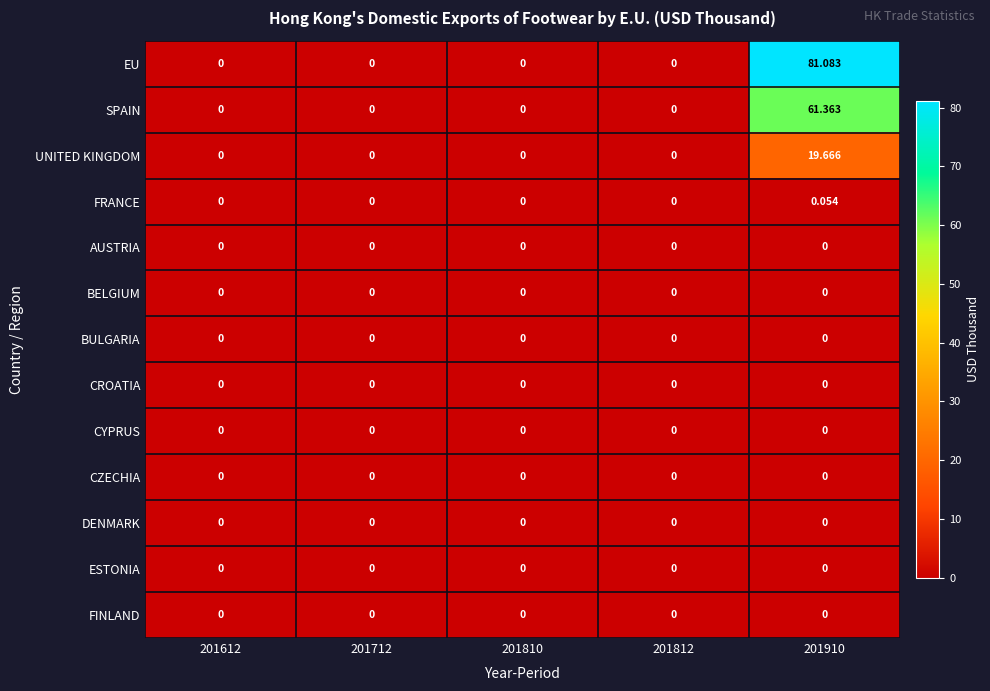

Which series has the widest spread of values?

EU